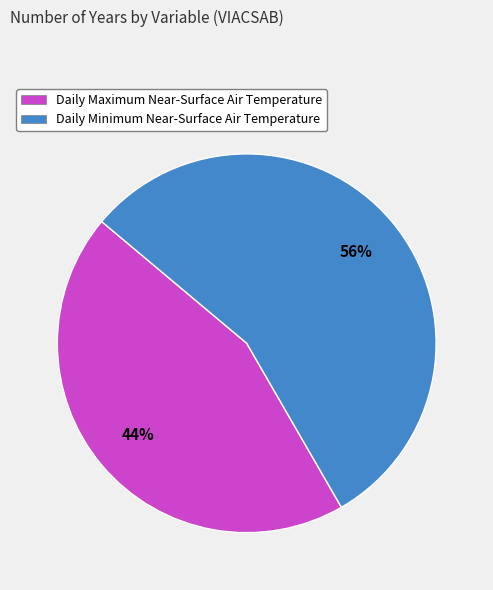

What percentage is the Daily Minimum Near-Surface Air Temperature slice, to the nearest percent?

56%